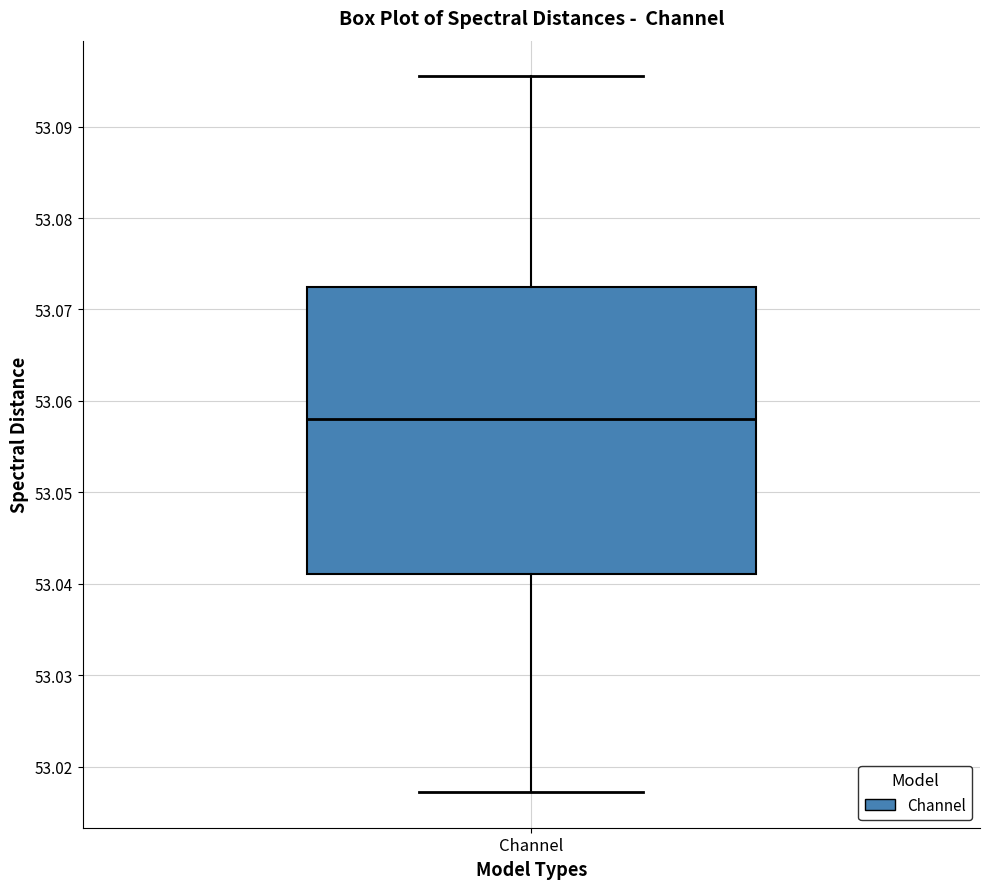

Where is the upper edge of the box for Channel on the y-axis? The values are not printed on the chart, so give them approximately, as read against the axis.

53.073